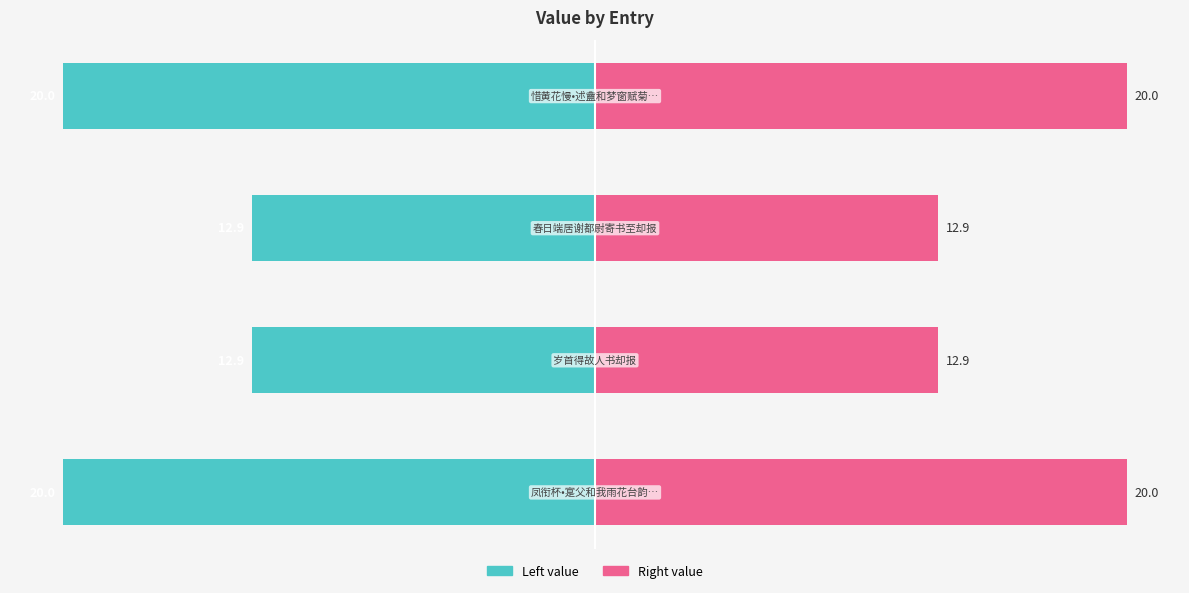

Rank the categories by Right value value from highest to lowest.

0, 3, 1, 2